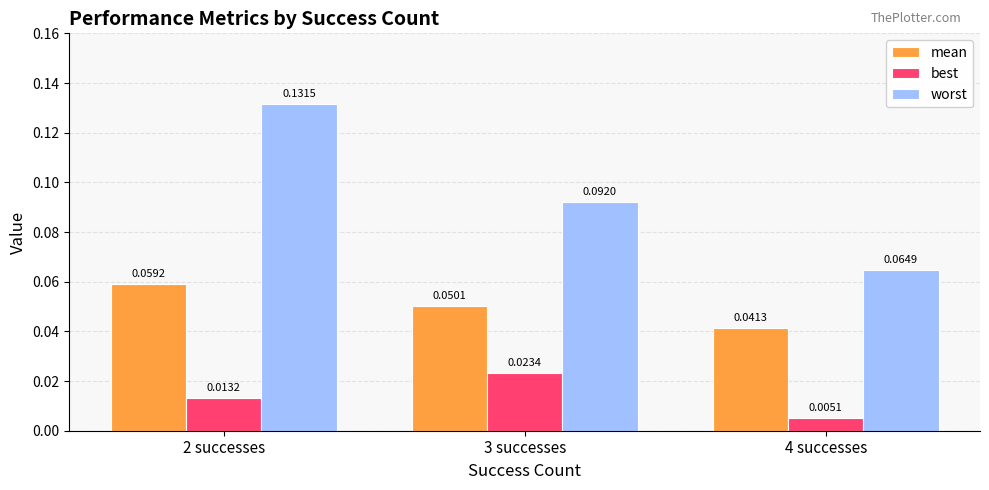

Count the best values in the range 0 to 1.

3